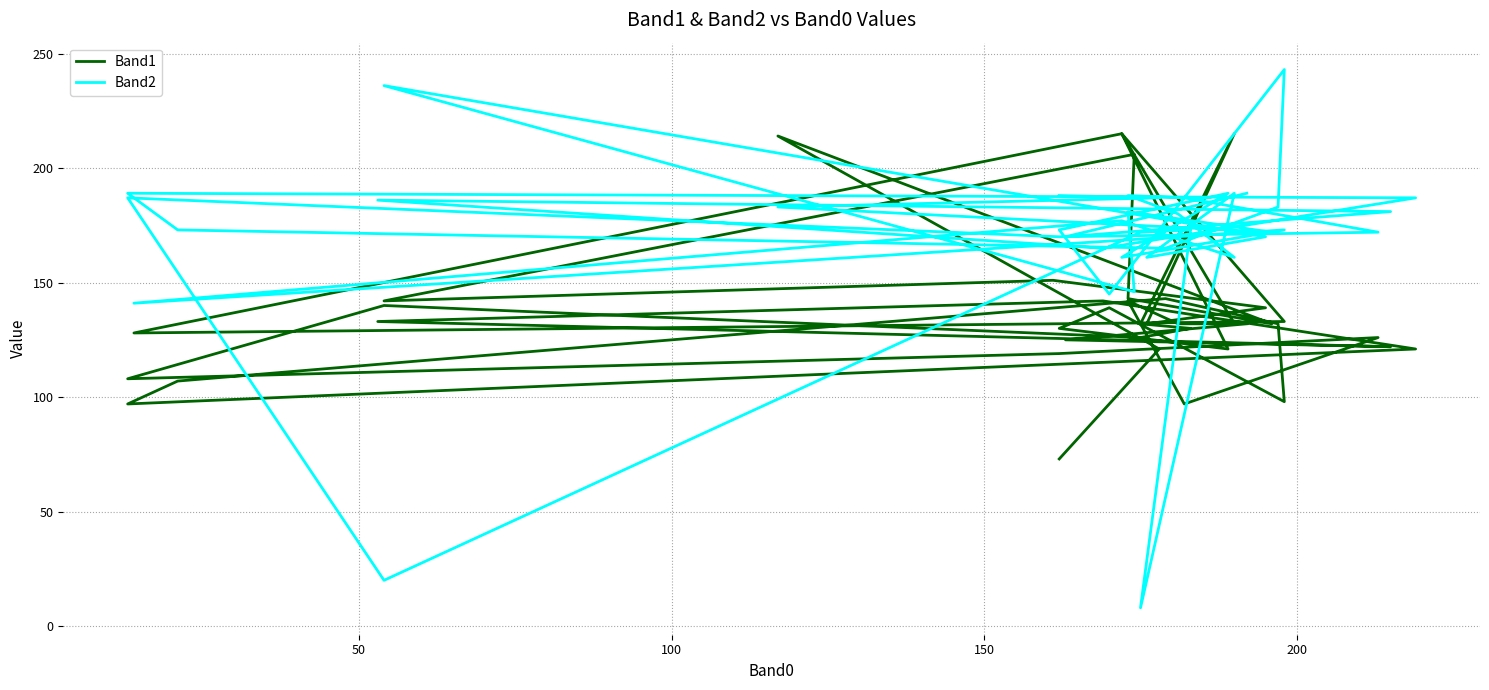

How many values in the Band1 series are below 132?

17